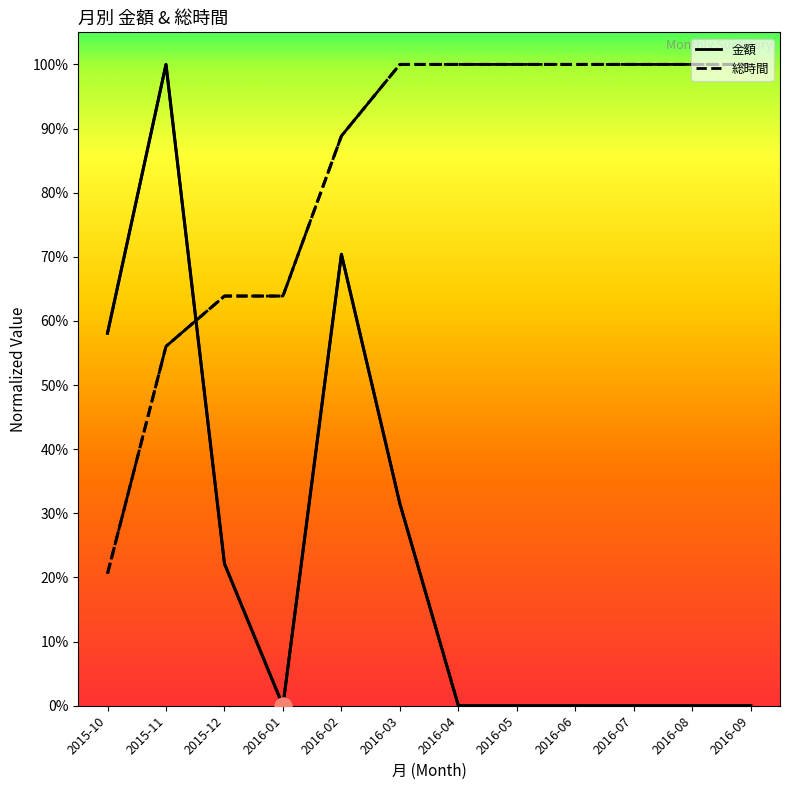

Where is 総時間 nearest to the value 0?

2015-10